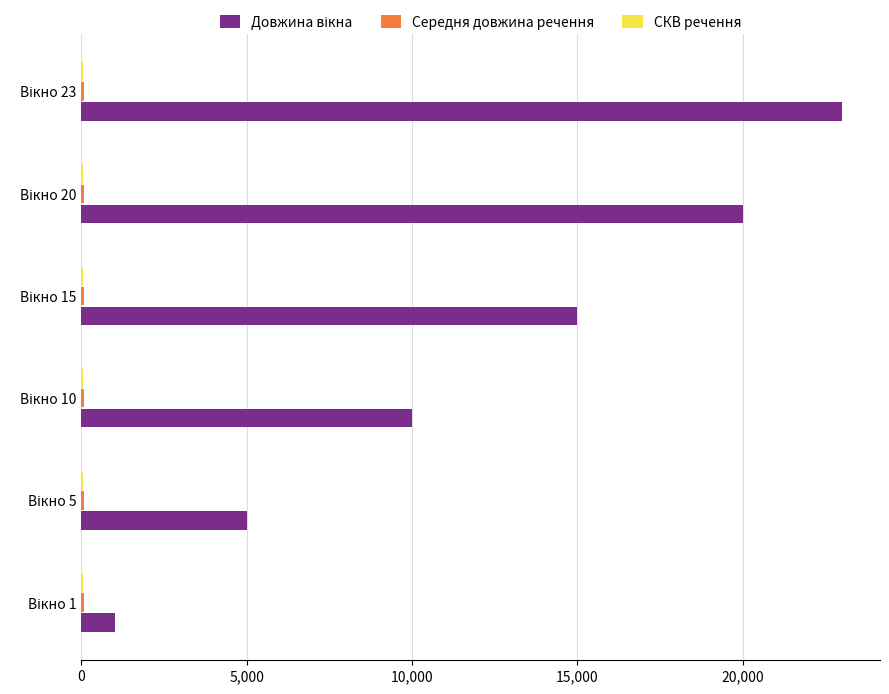

What is the greatest value displayed?

23000.0